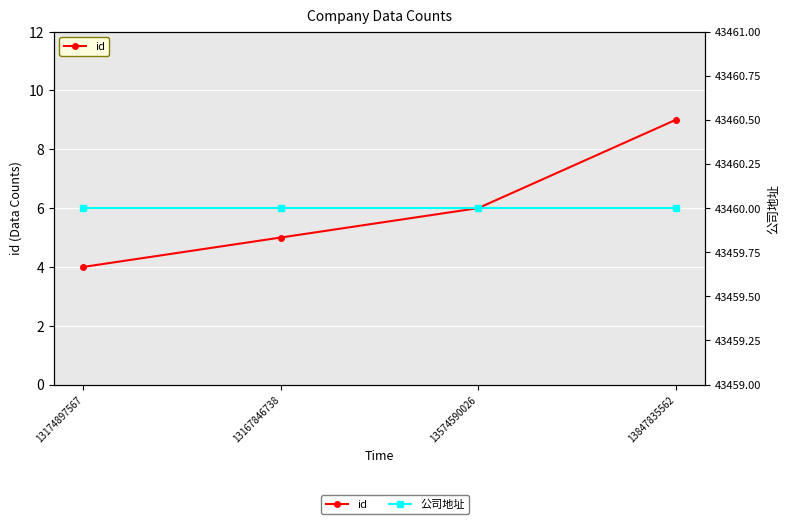

True or false: 公司地址 and id cross at least once.

False